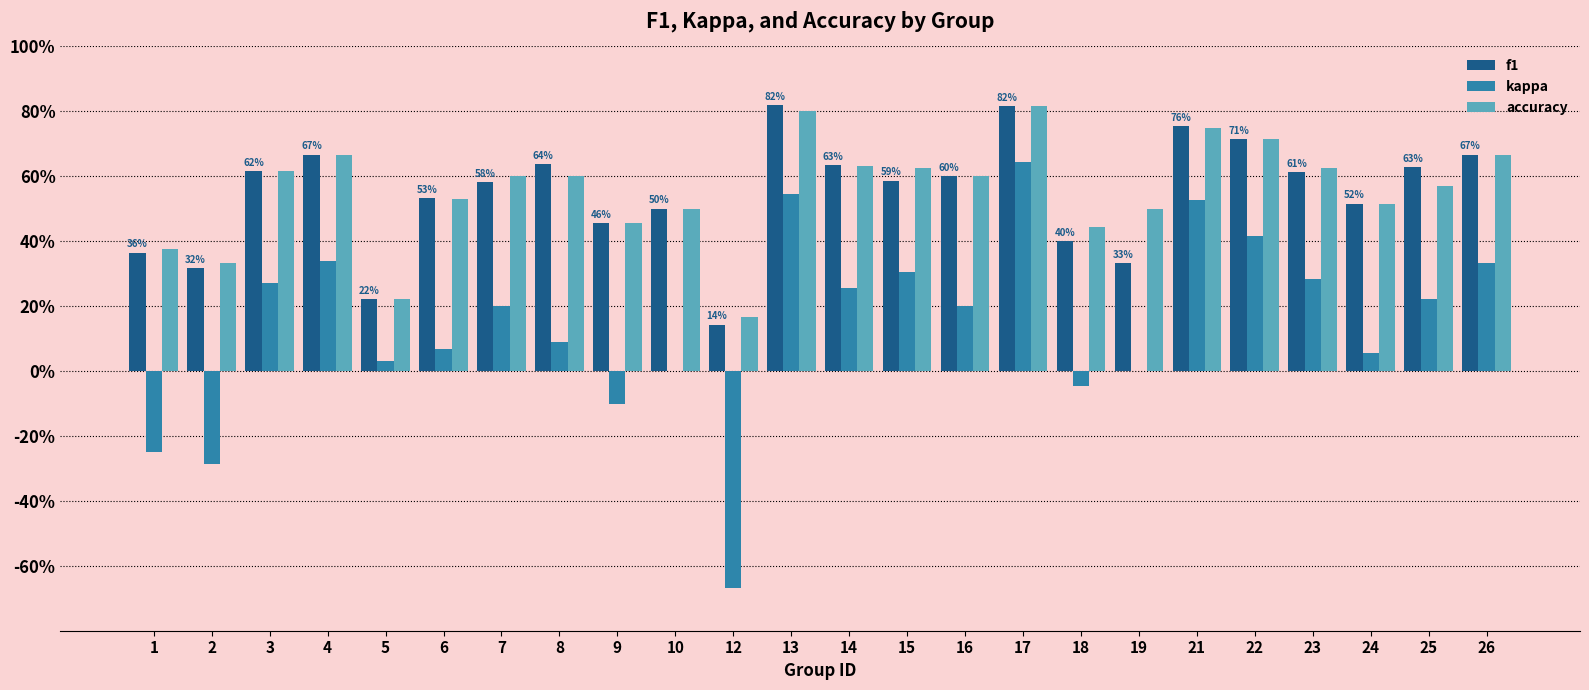

True or false: f1 has a value of 0.4 at 25.

False